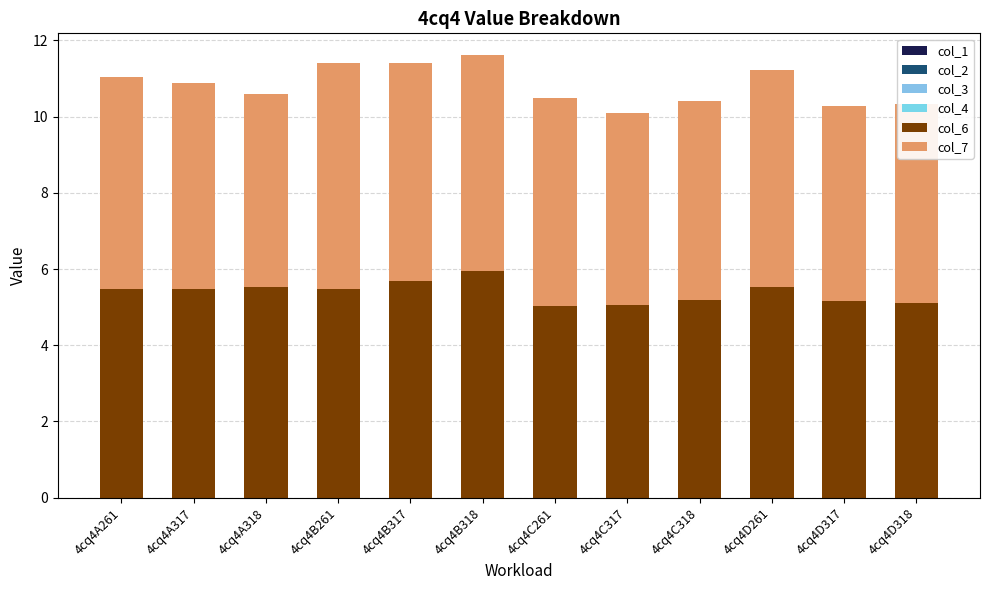

What is the average value of the col_6 series?

5.4